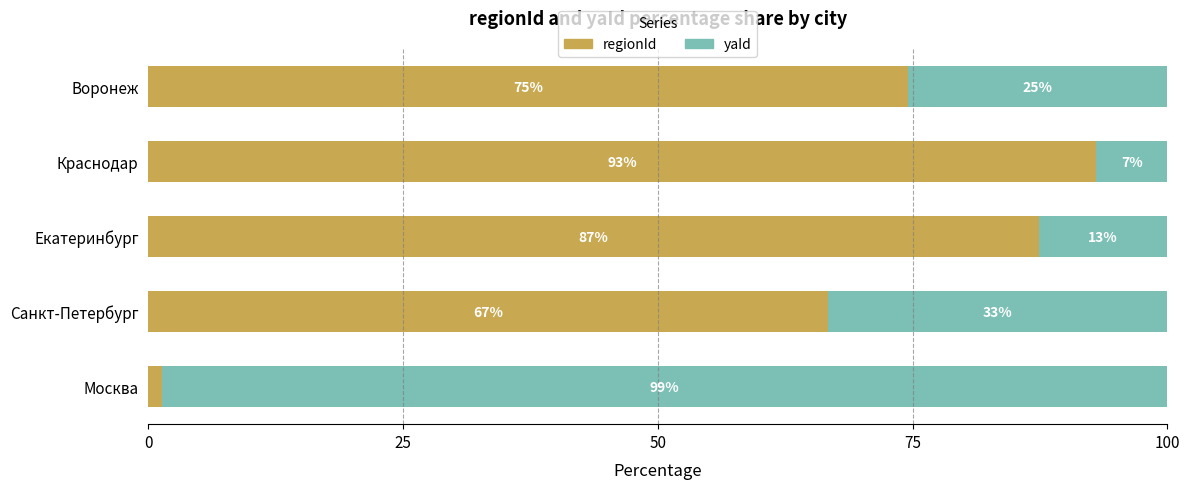

Rank the series by their average value, from highest to lowest.

regionId, yaId